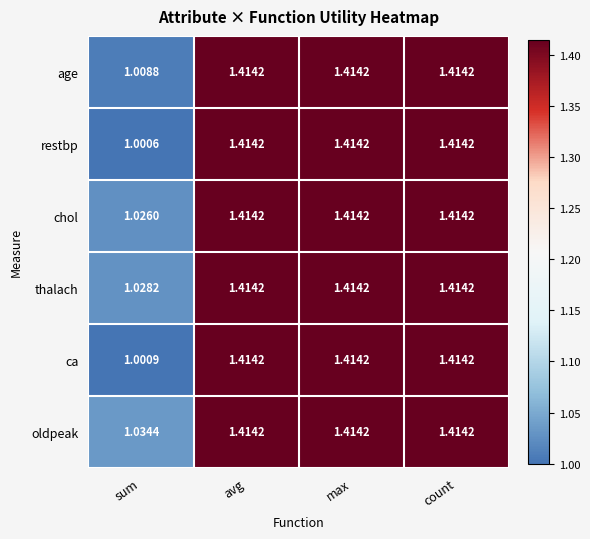

Where is age nearest to the value 1?

sum